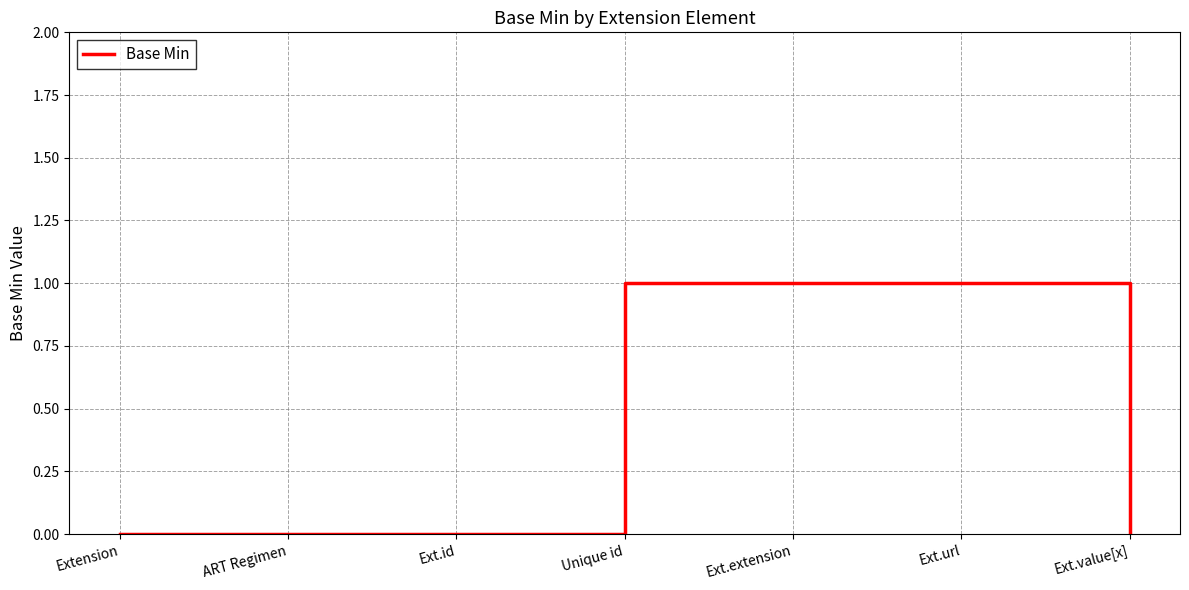

How many lines are shown in the chart?

1